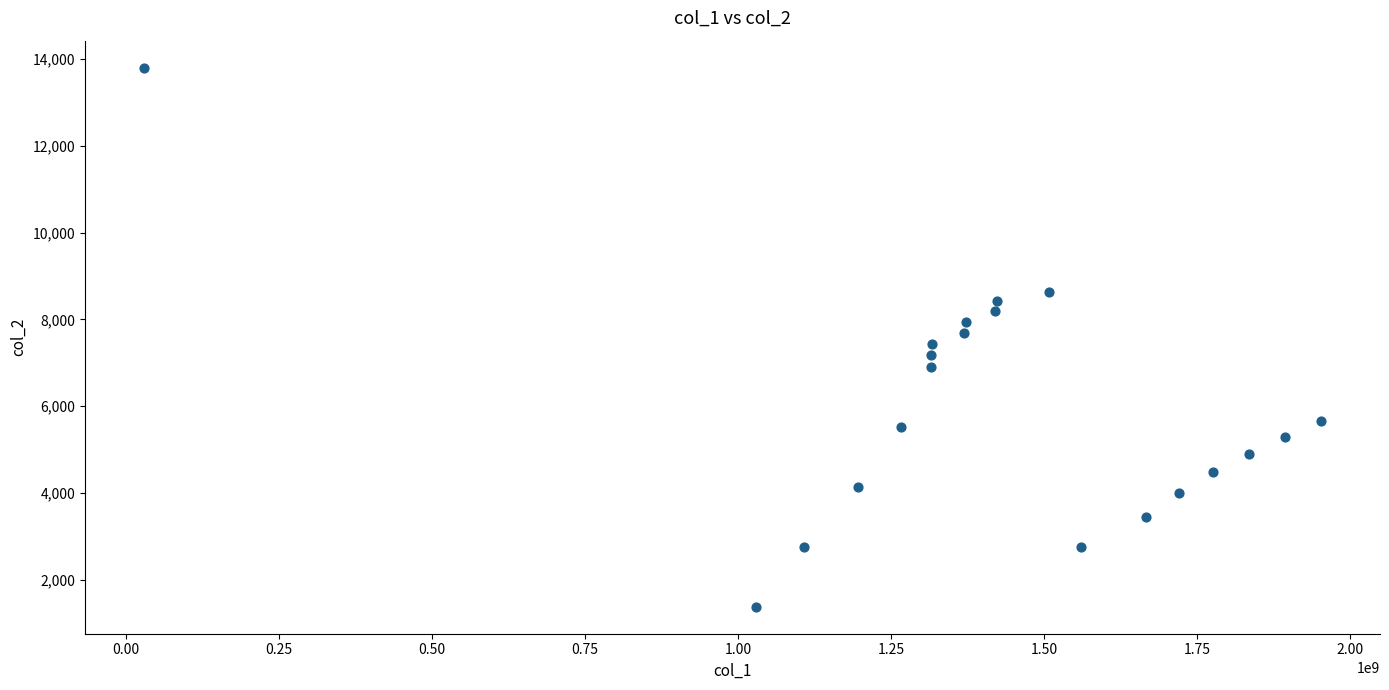

What is the range of X values (max minus min)?

1923021656